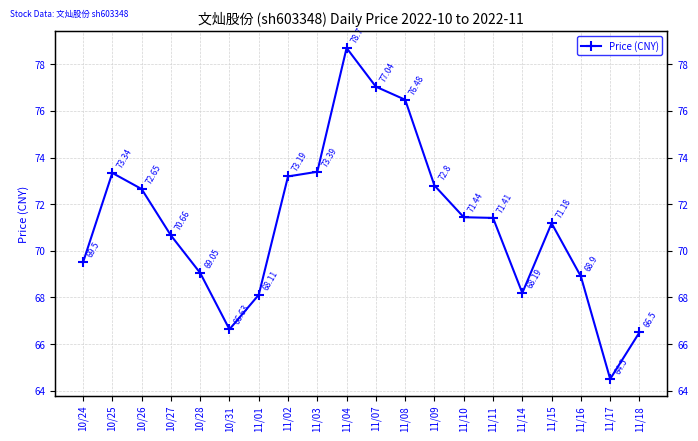

Rank the categories by value from lowest to highest.

11/17, 11/18, 10/31, 11/01, 11/14, 11/16, 10/28, 10/24, 10/27, 11/15, 11/11, 11/10, 10/26, 11/09, 11/02, 10/25, 11/03, 11/08, 11/07, 11/04